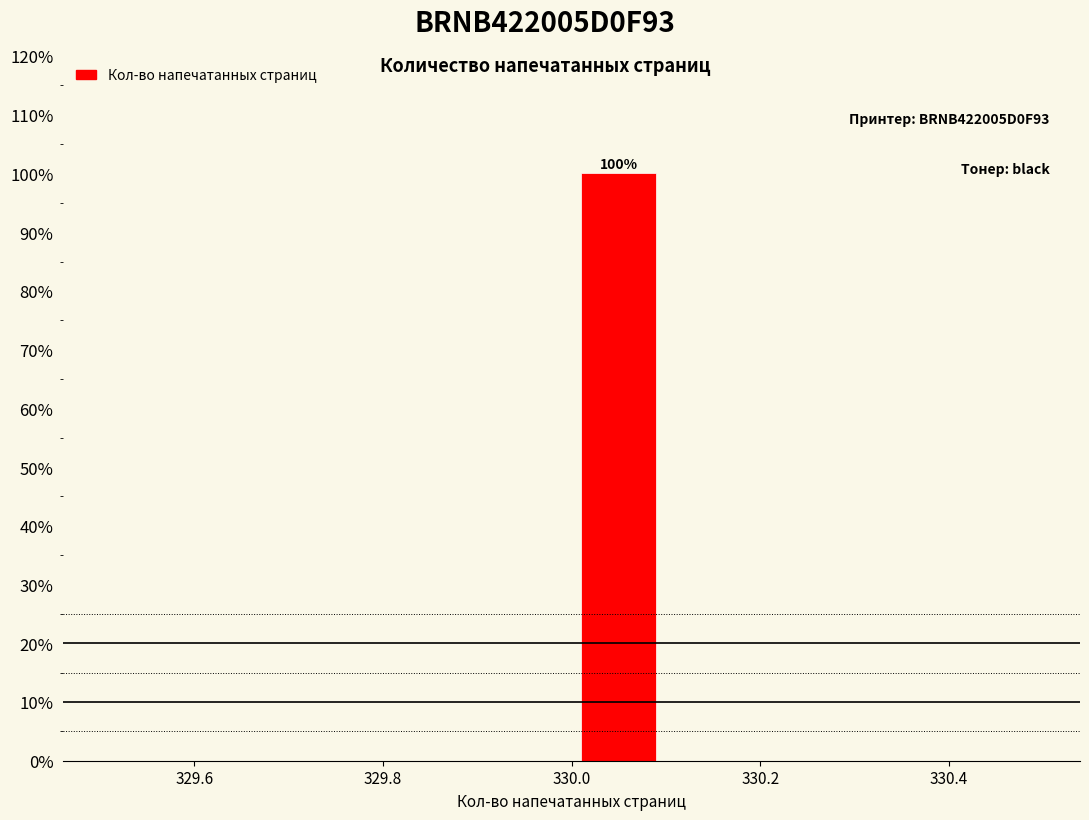

Which range on the x-axis has the tallest bar?

330.0 to 330.1